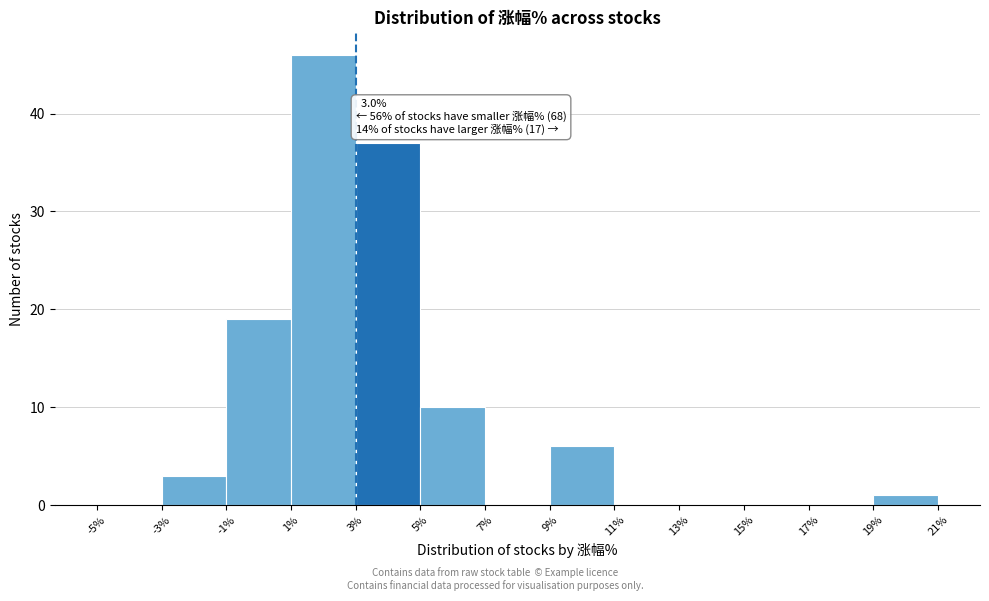

Which range on the x-axis has the tallest bar?

1% to 3%